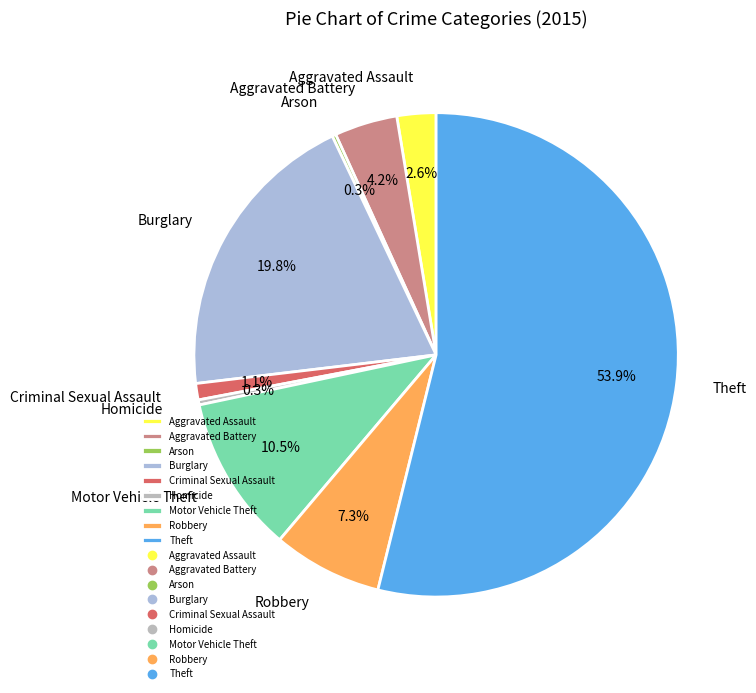

Which category has the biggest portion of the pie?

Theft